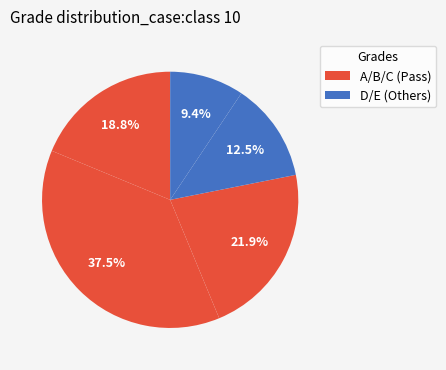

How many slices are in this pie chart?

5